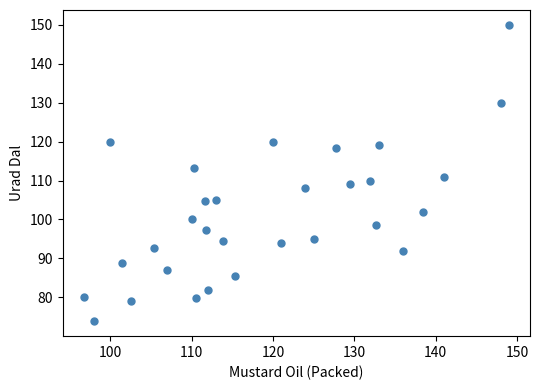

What is the range of Y values (max minus min)?

76.2